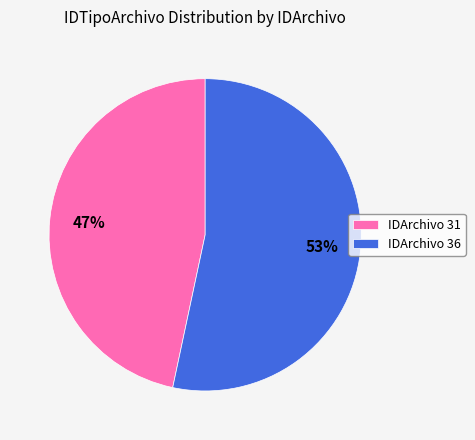

What percentage is the IDArchivo 36 slice, to the nearest percent?

53%